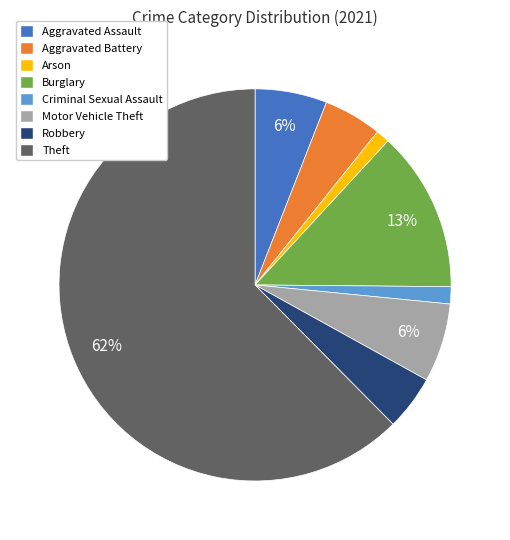

To the nearest percent, what is the average slice percentage?

12%